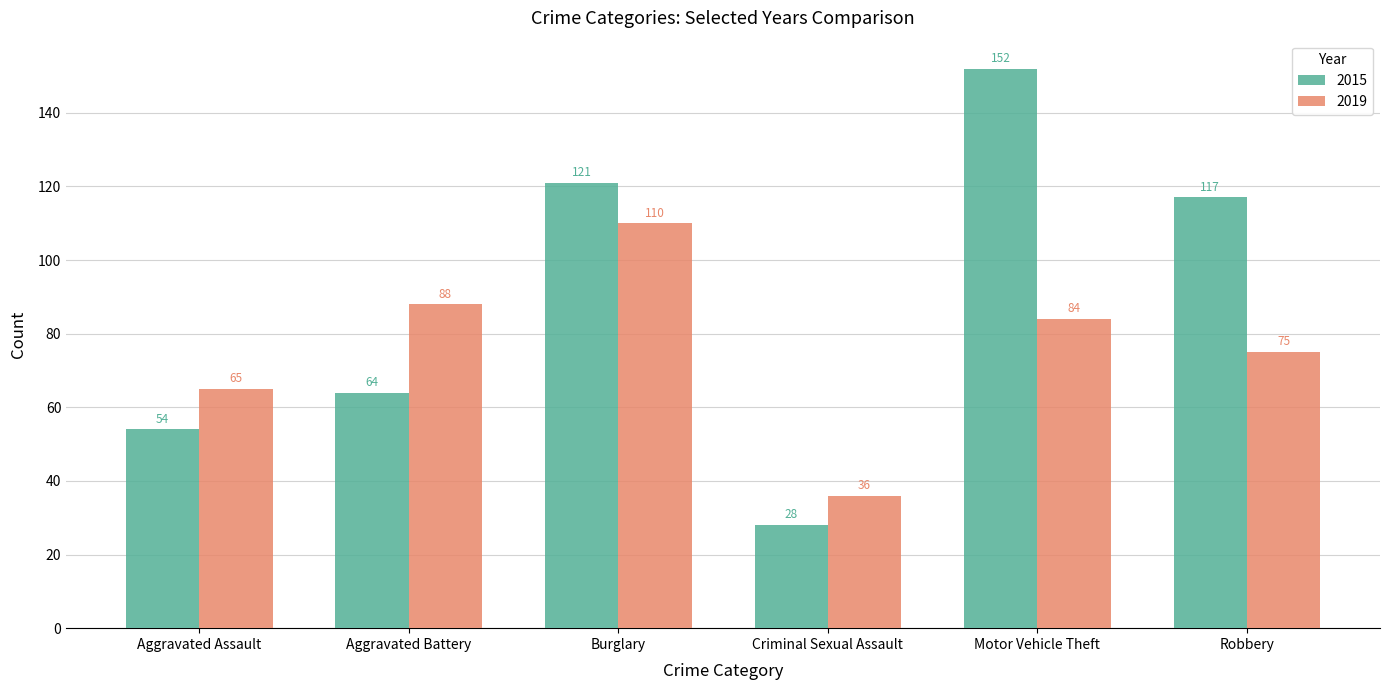

How many values in the 2019 series are below 84?

3